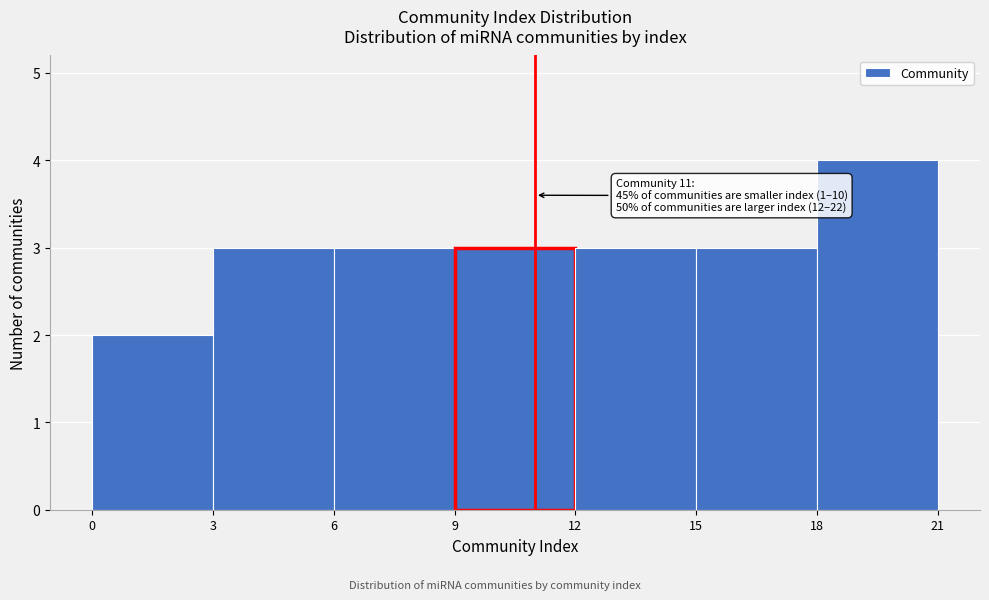

Over which range of the x-axis is the bar tallest?

18 to 21